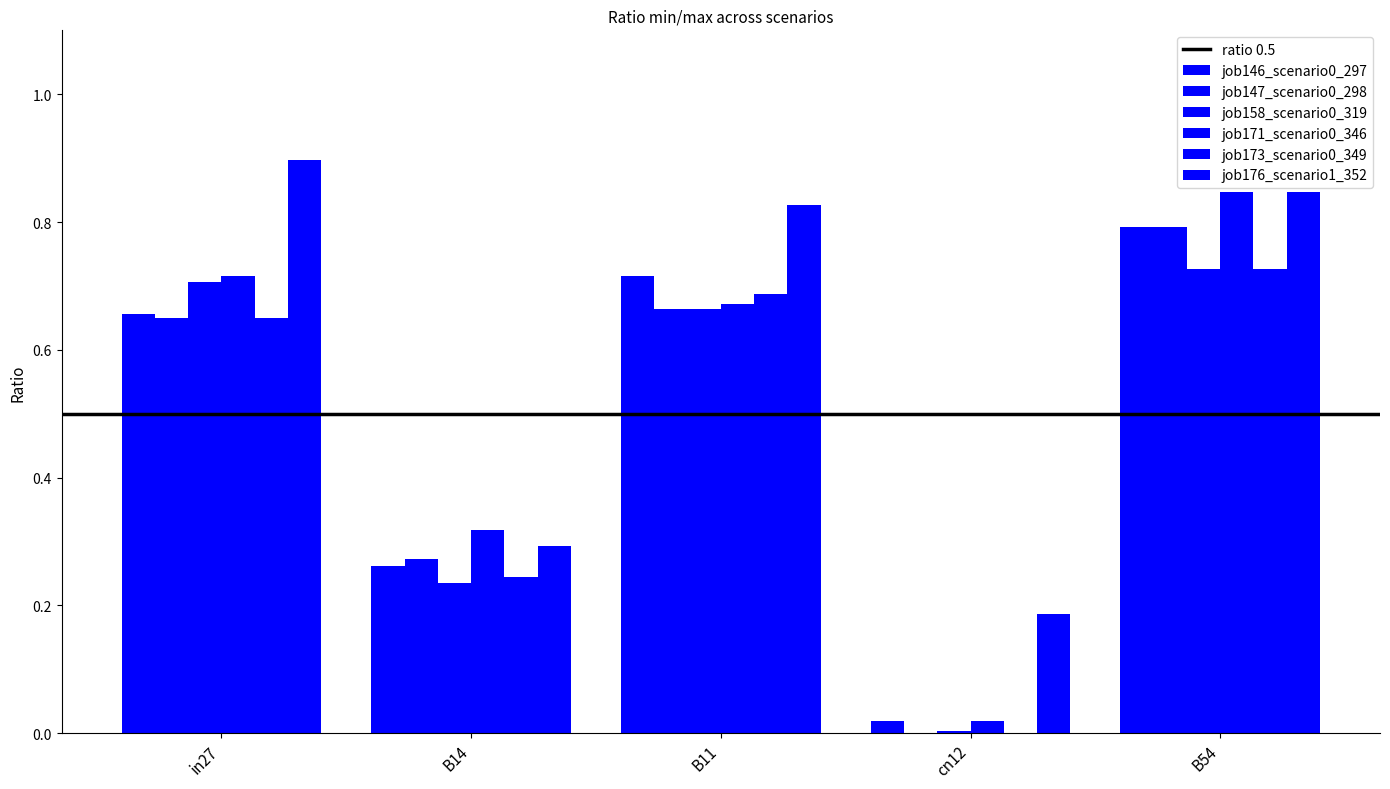

How many categories are shown in the chart?

5